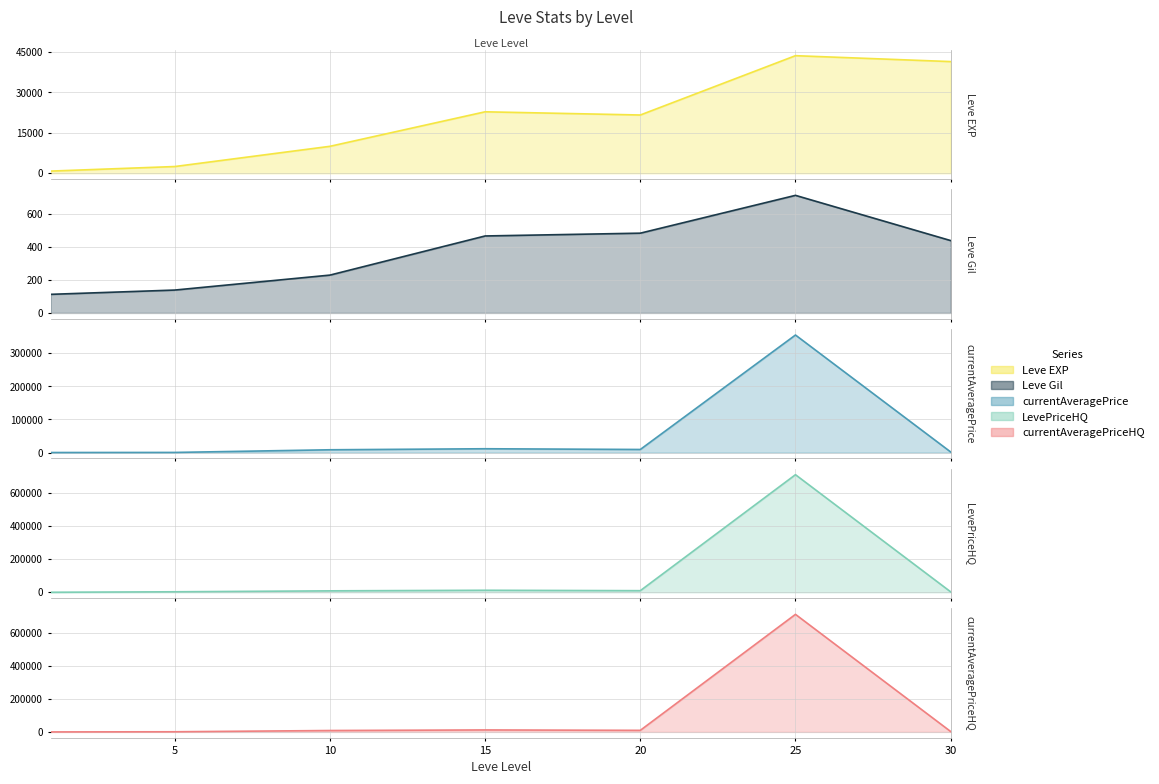

How many intersections are there between currentAveragePrice and Leve EXP?

2